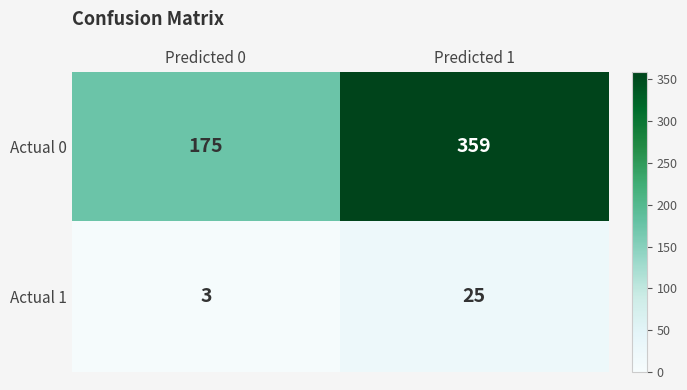

Reading left to right, transcribe all the data shown in this chart.

Actual 0: Predicted 0=175	Predicted 1=359
Actual 1: Predicted 0=3	Predicted 1=25